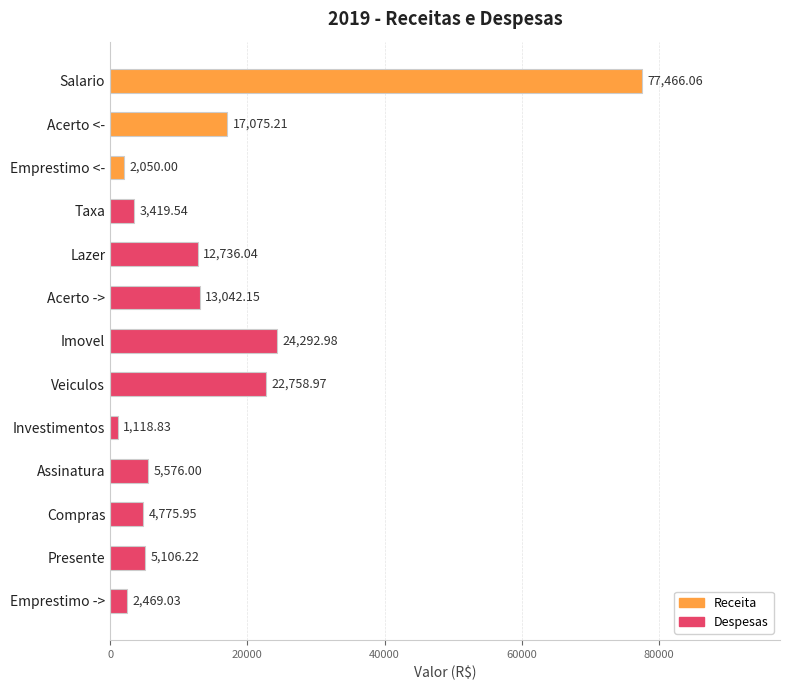

What is the ratio of the value at Compras to the value at Assinatura?

0.9